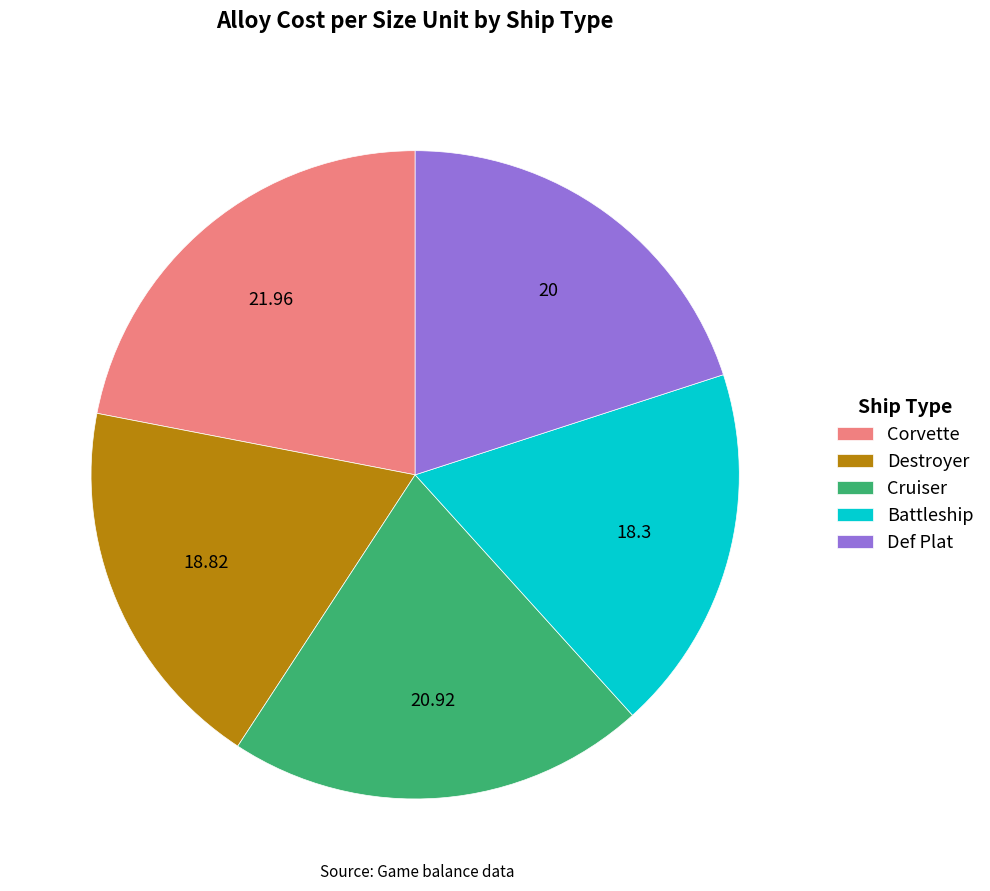

Which has a higher value, Cruiser or Battleship?

Cruiser